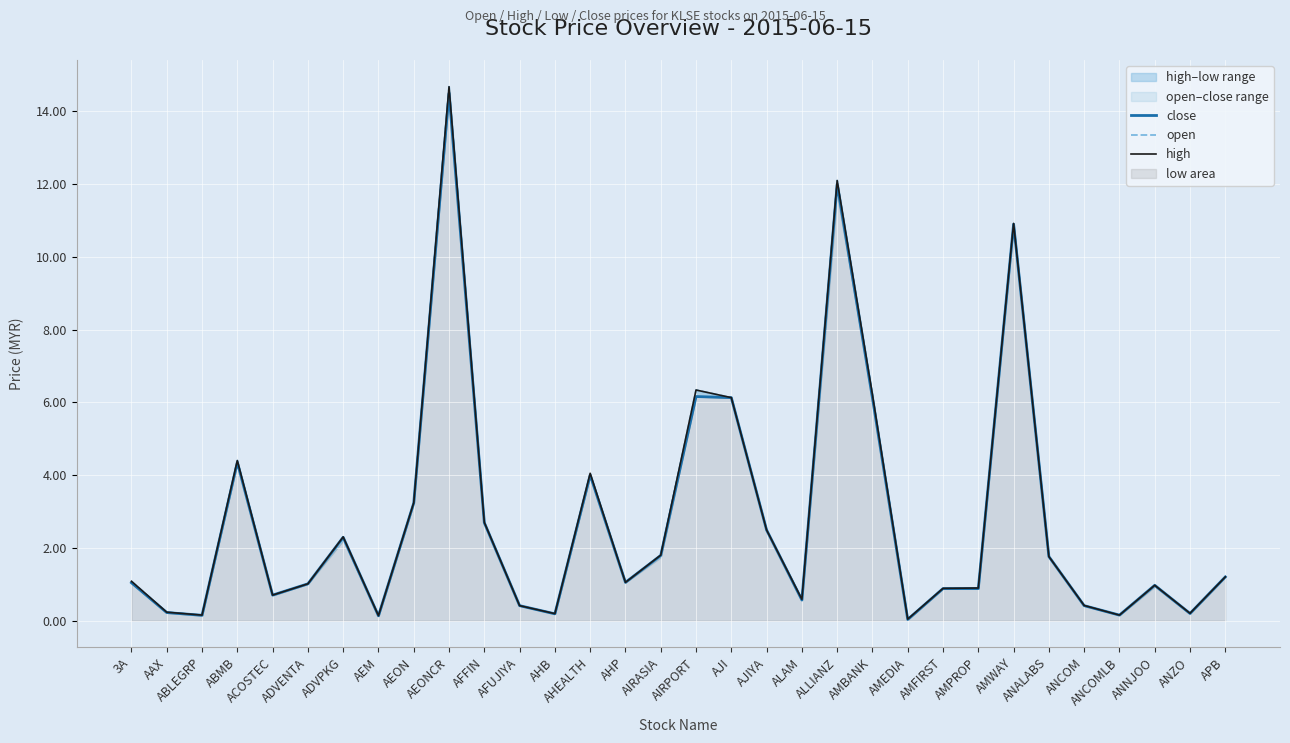

True or false: high and close intersect in this chart.

False